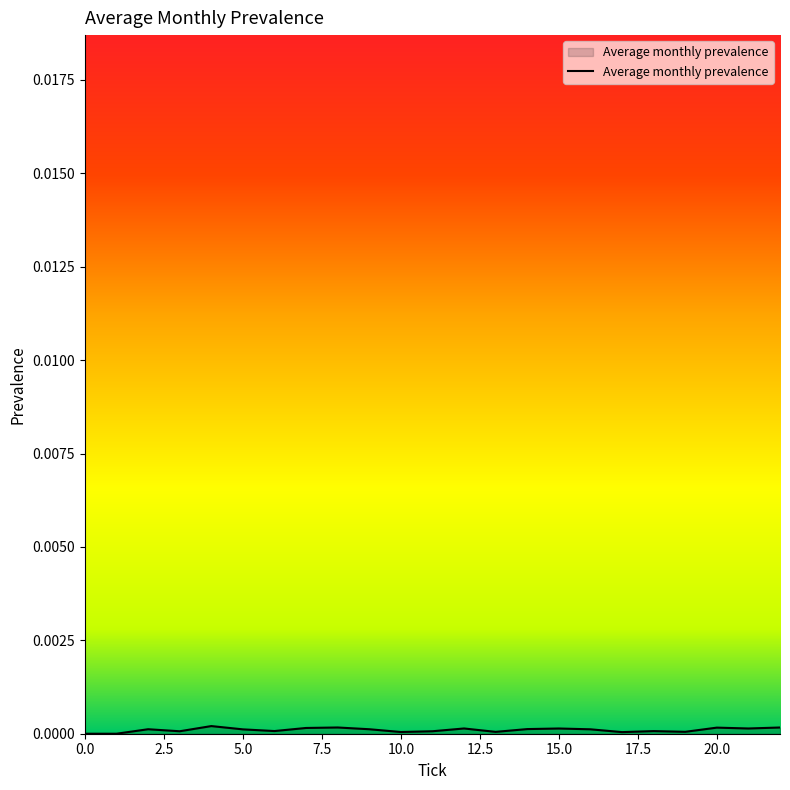

Is this an area chart (filled region under the line)?

Yes